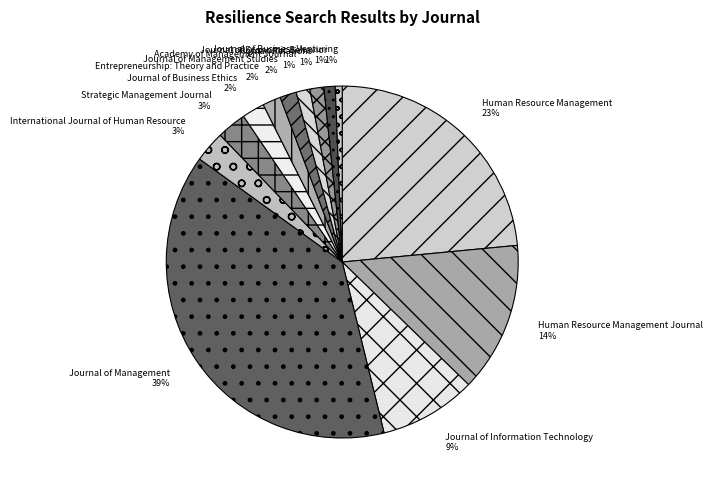

To the nearest percent, what is the difference between the Human Resource Management Journal and International Journal of Human Resource slice percentages?

11%